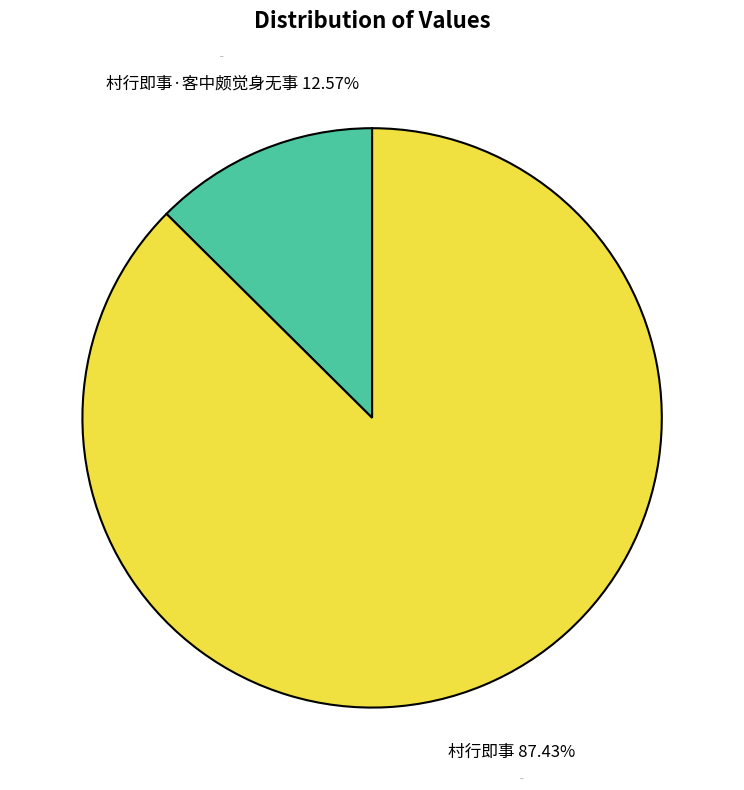

Which slice is the largest?

村行即事